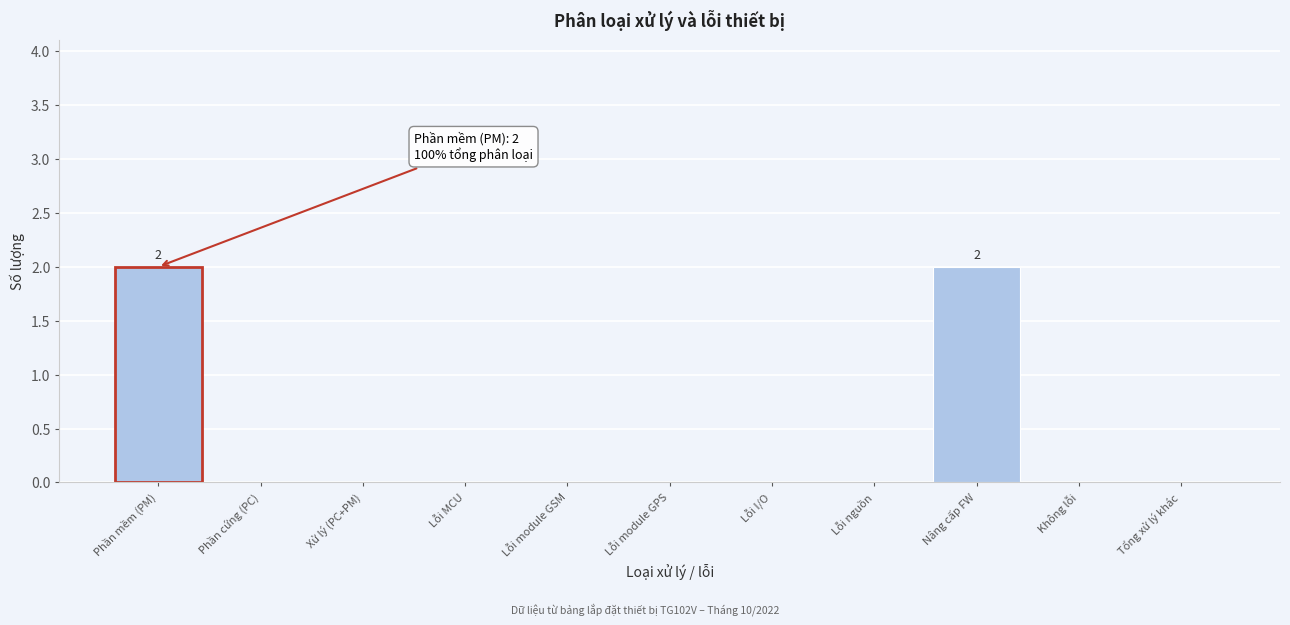

Reading left to right, extract all data points from this chart.

Phần mềm (PM)=2	Phần cứng (PC)=0	Xử lý (PC+PM)=0	Lỗi MCU=0	Lỗi module GSM=0	Lỗi module GPS=0	Lỗi I/O=0	Lỗi nguồn=0	Nâng cấp FW=2	Không lỗi=0	Tổng xử lý khác=0